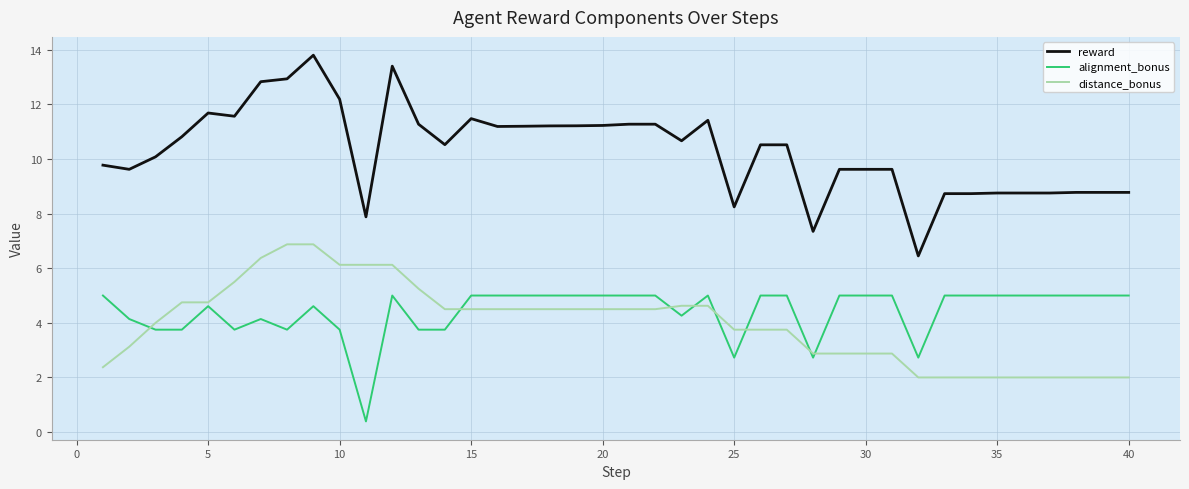

What is the minimum value shown in the chart?

0.4